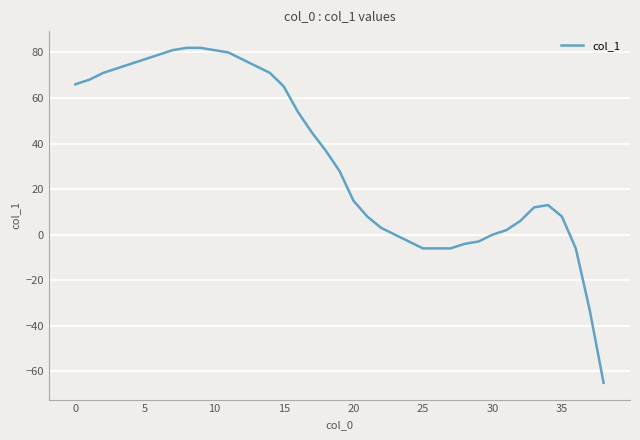

What is the greatest value displayed?

82